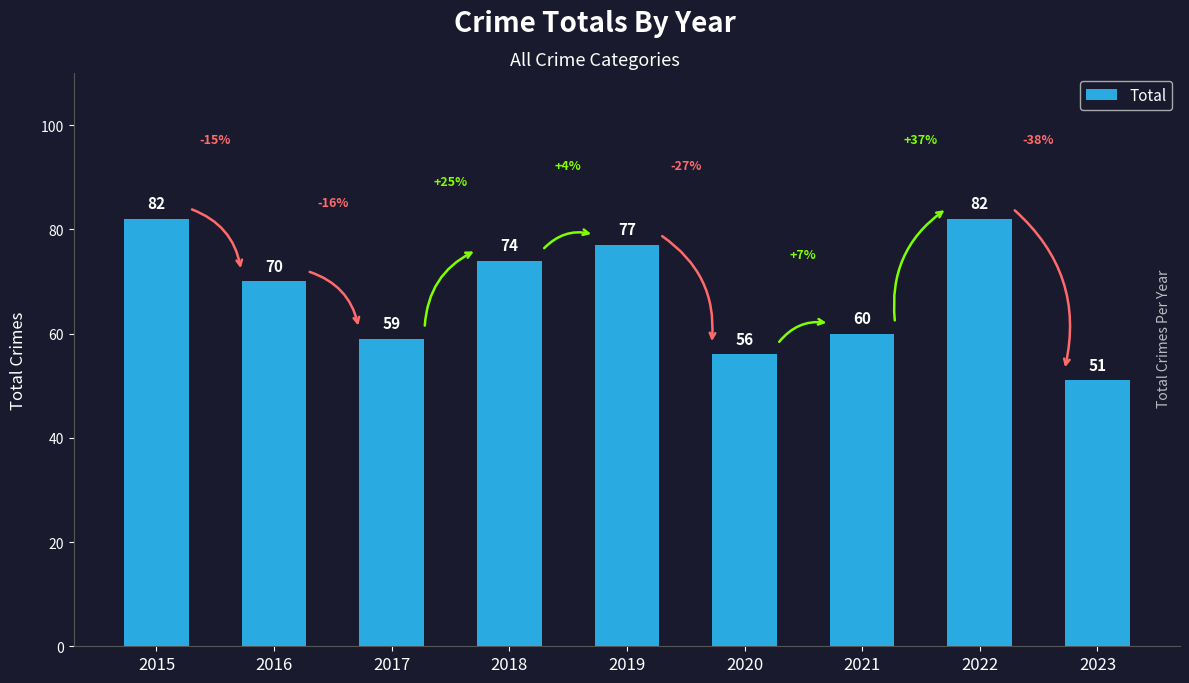

What is the change in value from 2015 to 2021?

-22